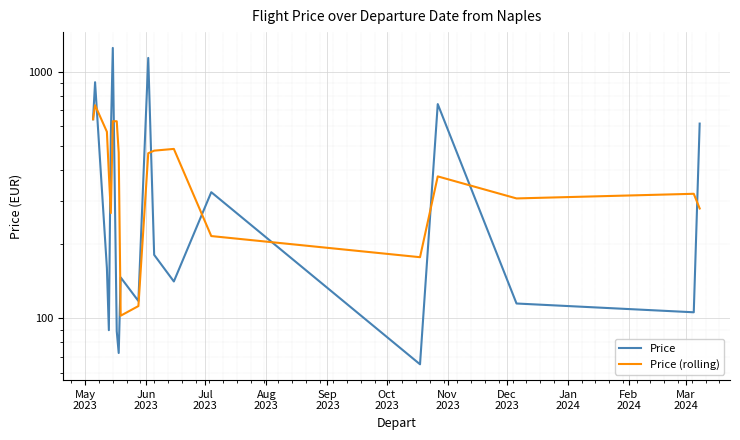

Is the value of Price (rolling) at 18 greater than the value of Price at 16?

No